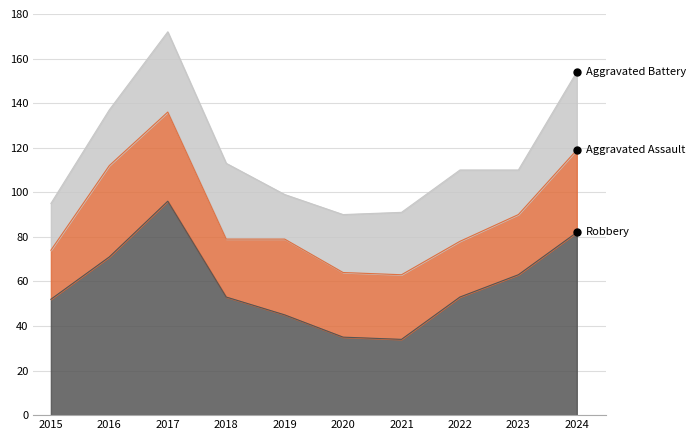

What is the spread (max minus min) of values at 2020?

9